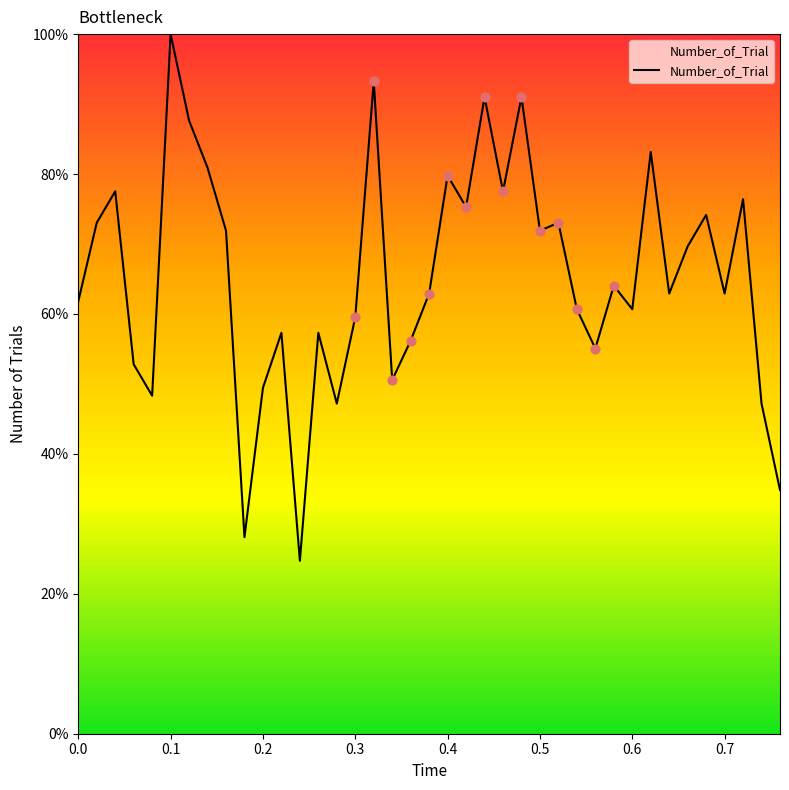

What is the minimum value shown in the chart?

24.7